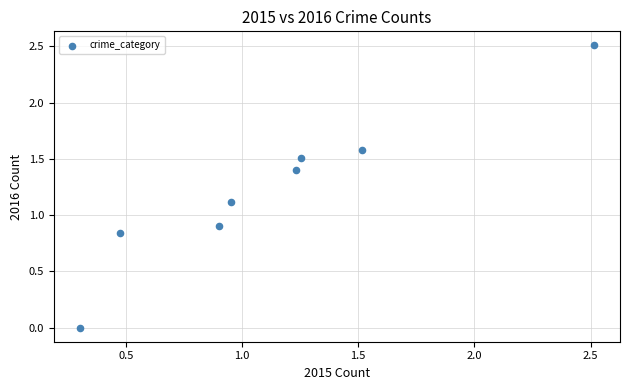

What is the range of Y values (max minus min)?

2.5